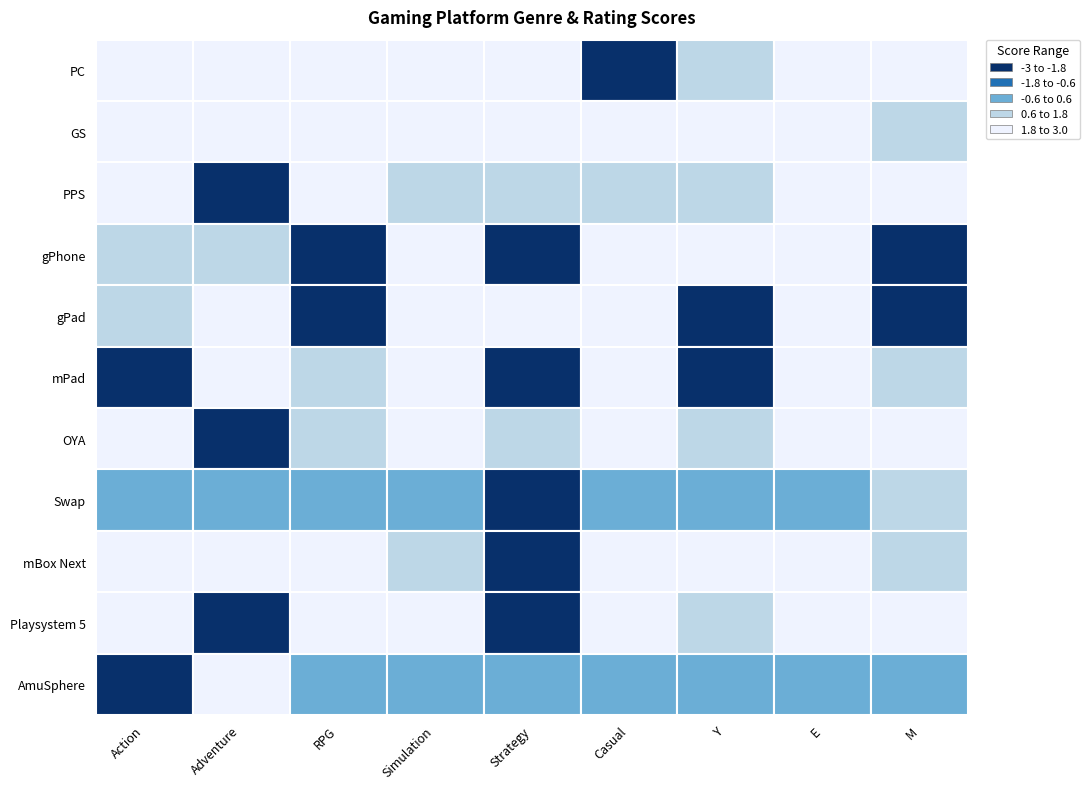

Is the value of PPS at mBox Next greater than the value of PC at mBox Next?

No